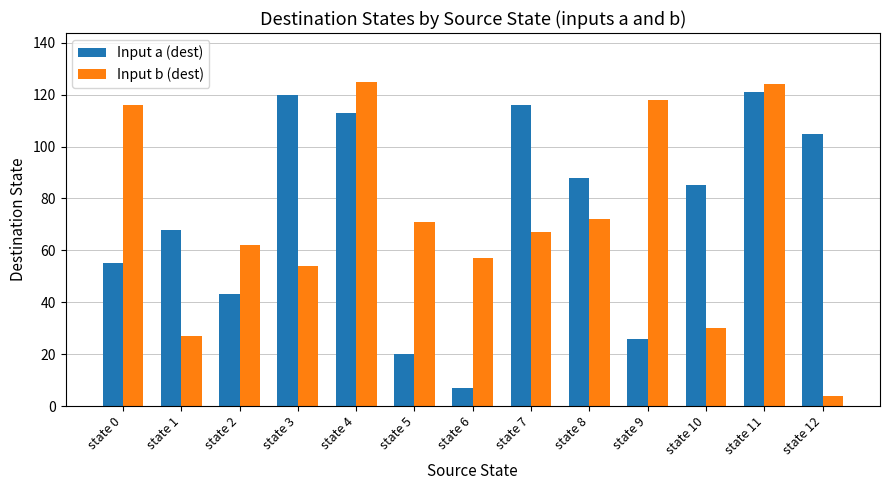

What is the total value across all series at state 10?

115